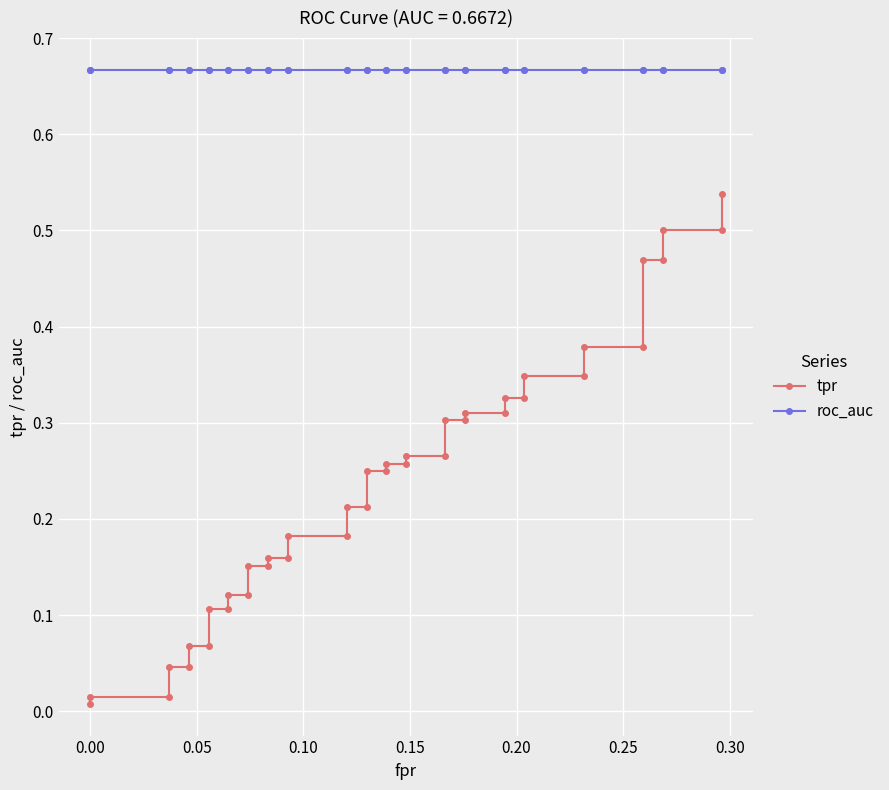

What is the difference between the highest and lowest values at 0.00?

0.7